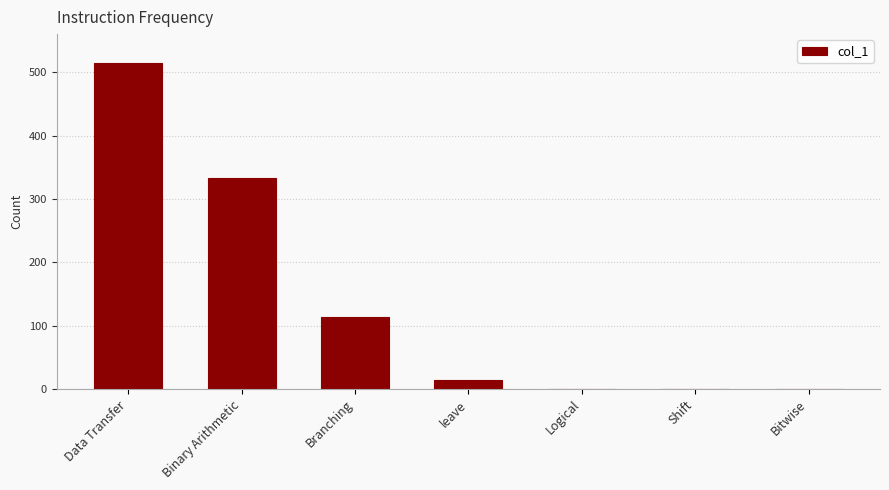

At which category does the chart reach its peak across all series?

Data Transfer